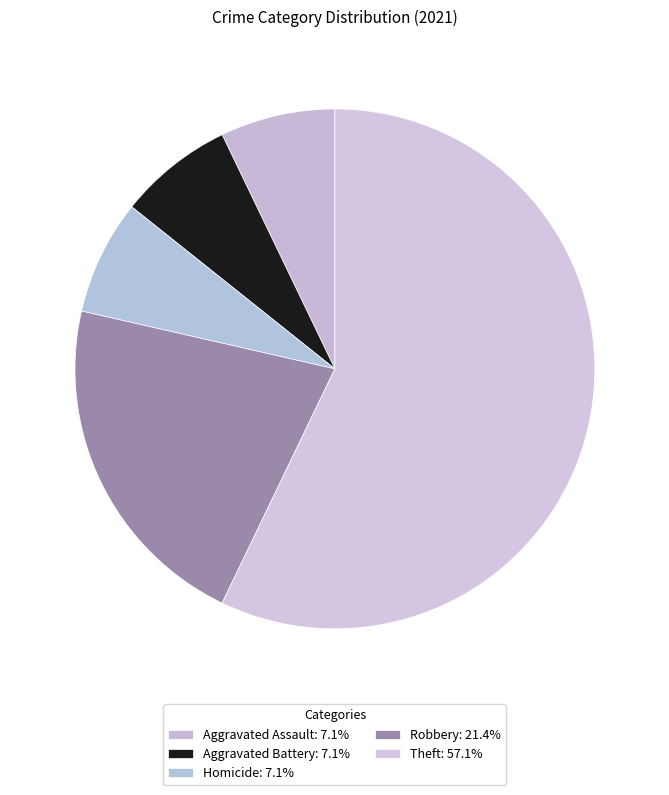

Combined, what portion of the pie is Aggravated Battery and Homicide?

14.3%